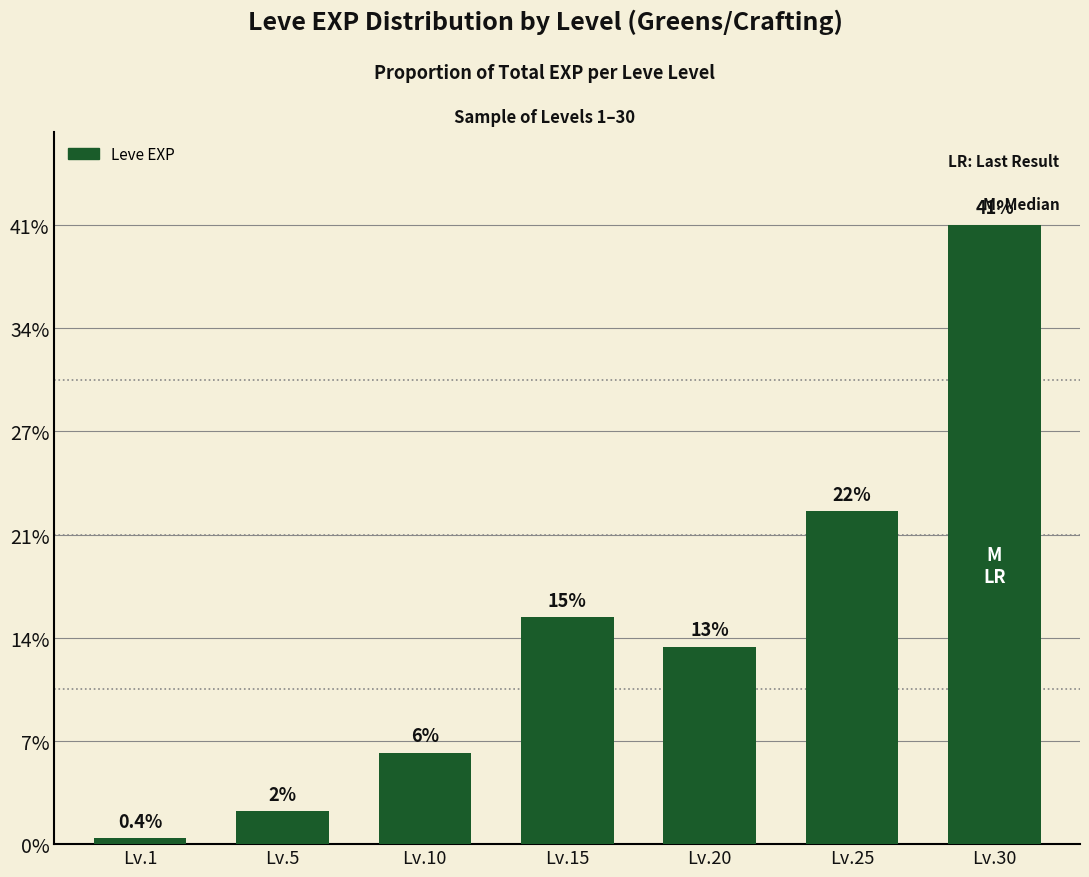

Rank the categories by value from highest to lowest.

Lv.30, Lv.25, Lv.15, Lv.20, Lv.10, Lv.5, Lv.1